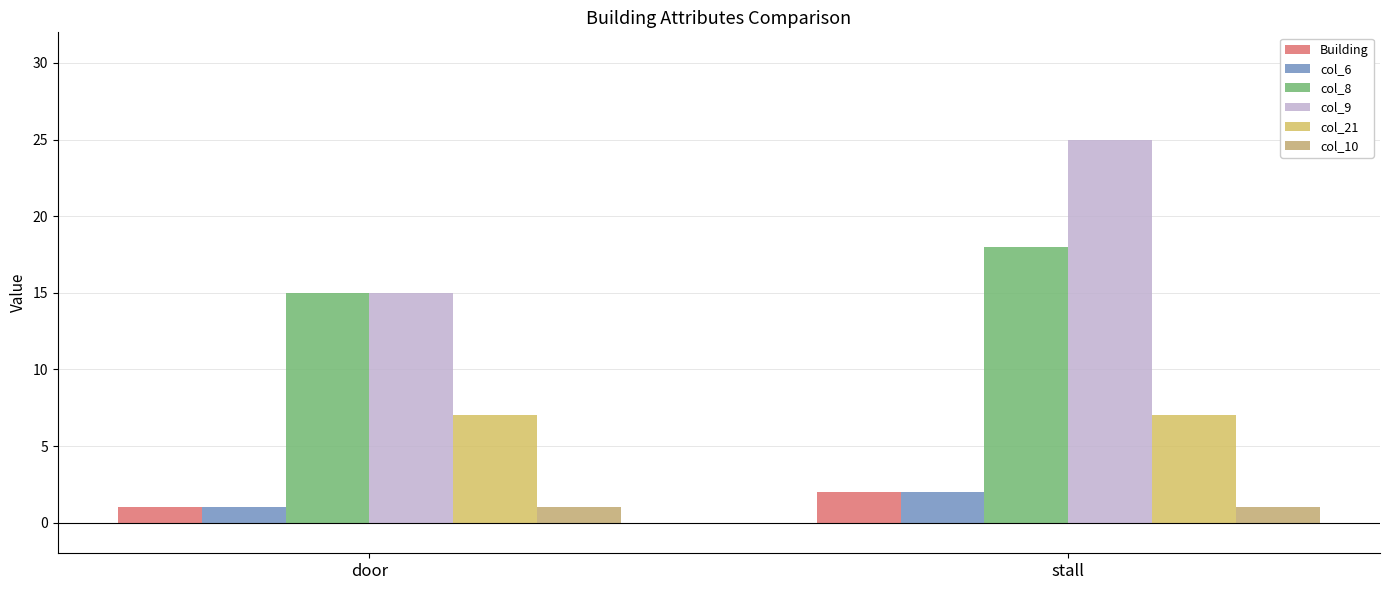

What is the label of the 1st bar from the left?

door